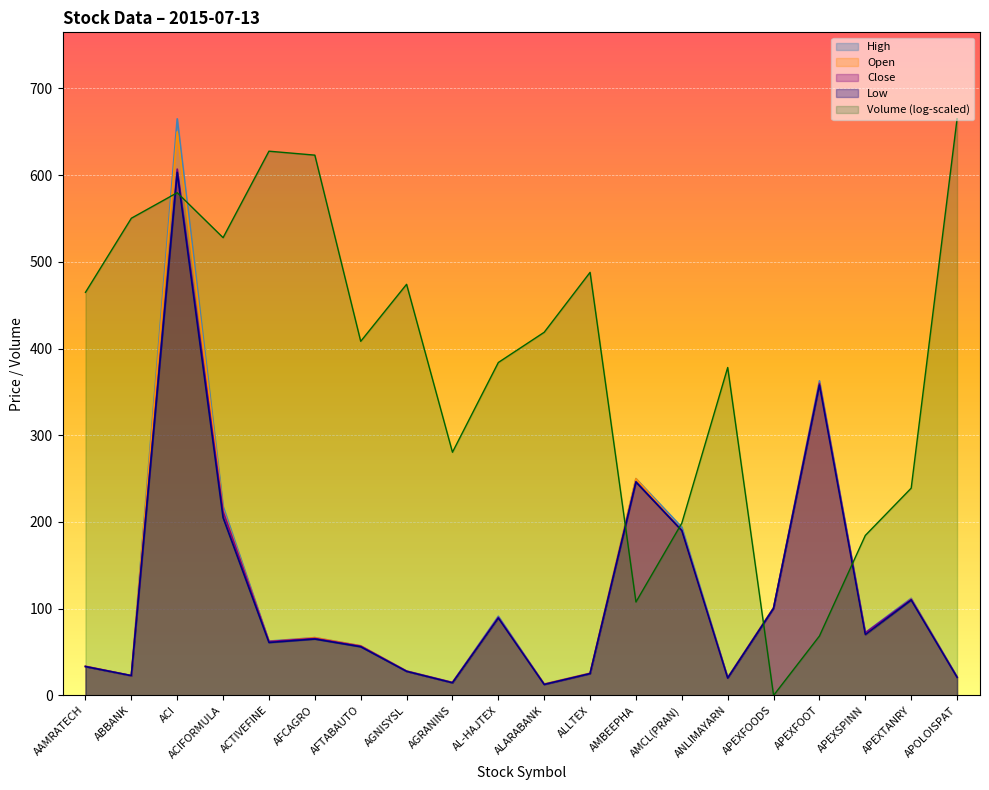

What is the label of the 8th point from the right?

AMBEEPHA